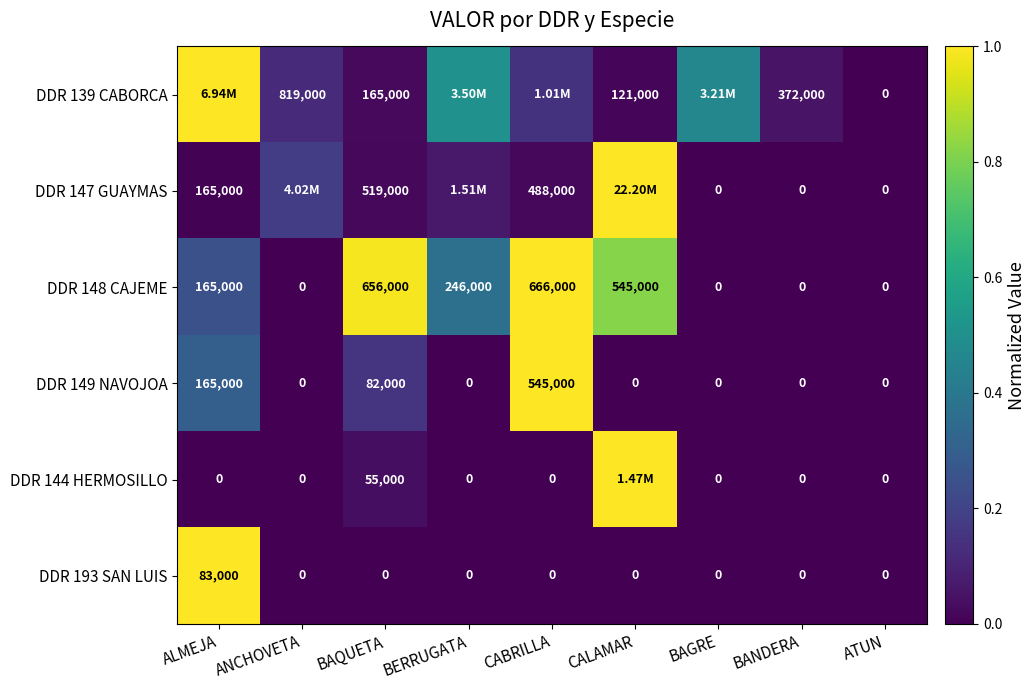

At how many categories does at least one series exceed 0?

8